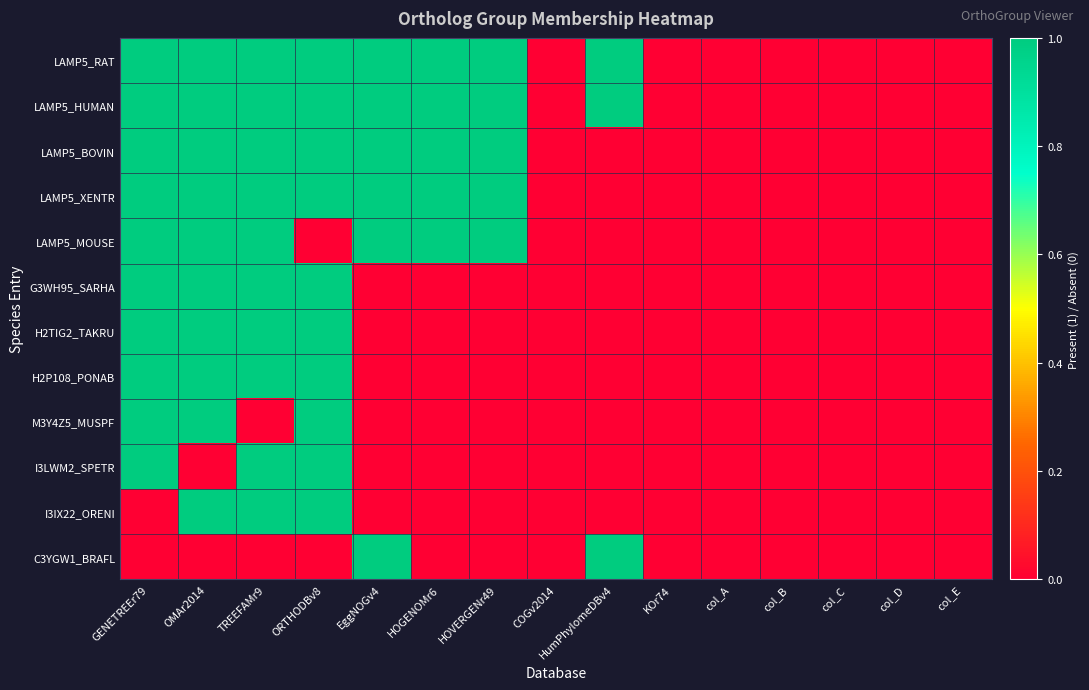

At which category is the sum across all series the highest?

GENETREEr79